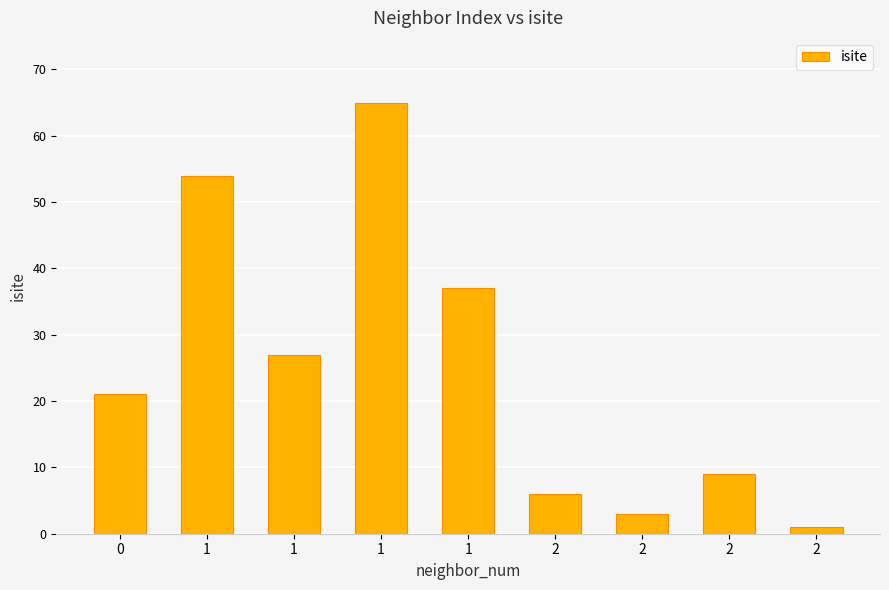

At which category does the chart reach its minimum across all series?

2